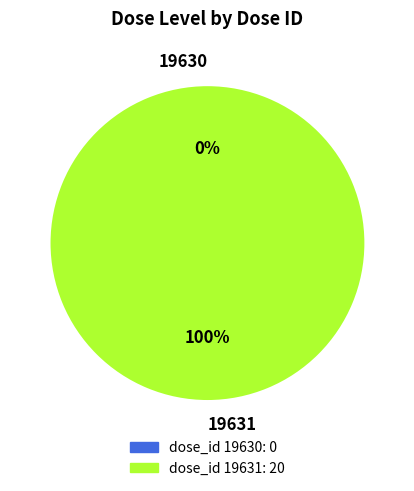

Count the number of slices in the pie.

2